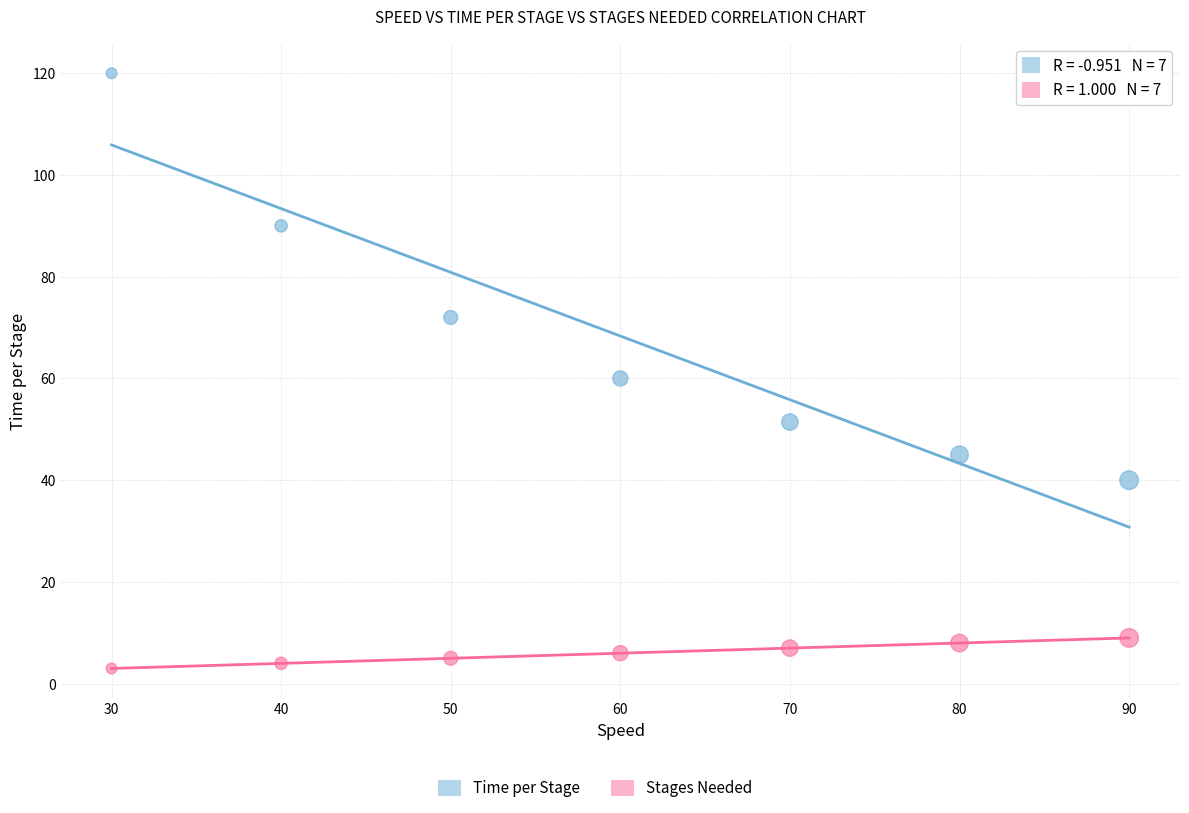

Which series reaches the minimum Y coordinate?

Stages Needed